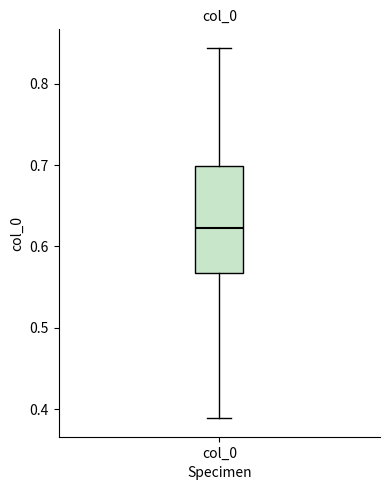

Read this box plot against the y-axis: the position of the median line, the range covered by the box, and the ends of both whiskers. The values are not printed on the chart, so give them approximately, as read against the axis.

median 0.62, box 0.57 to 0.70, whiskers 0.39 to 0.84